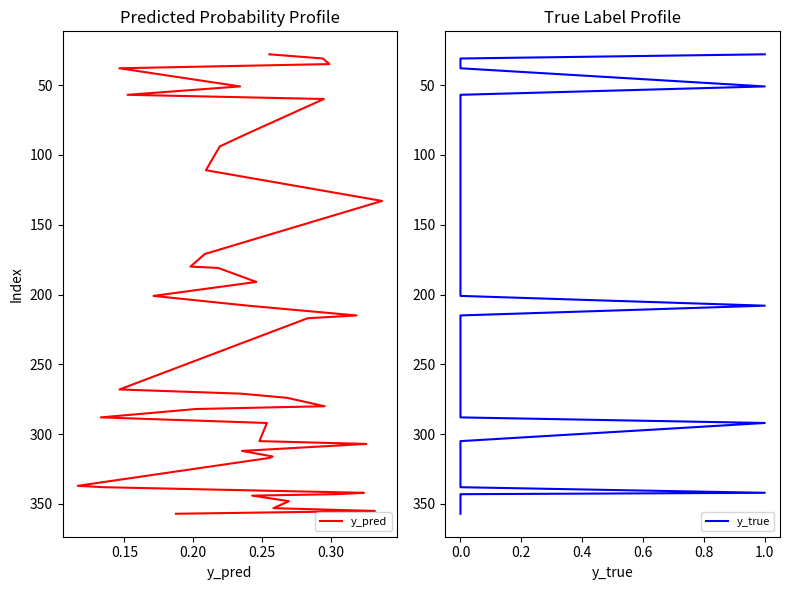

What are all the series names shown in the legend?

y_pred, y_true